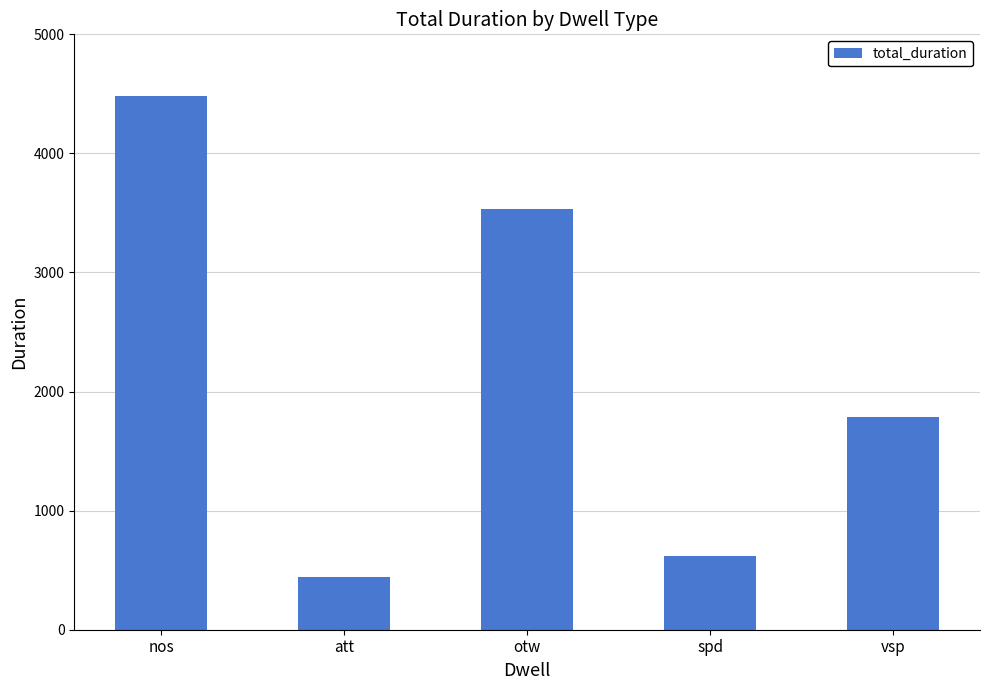

What is the greatest value displayed?

4480